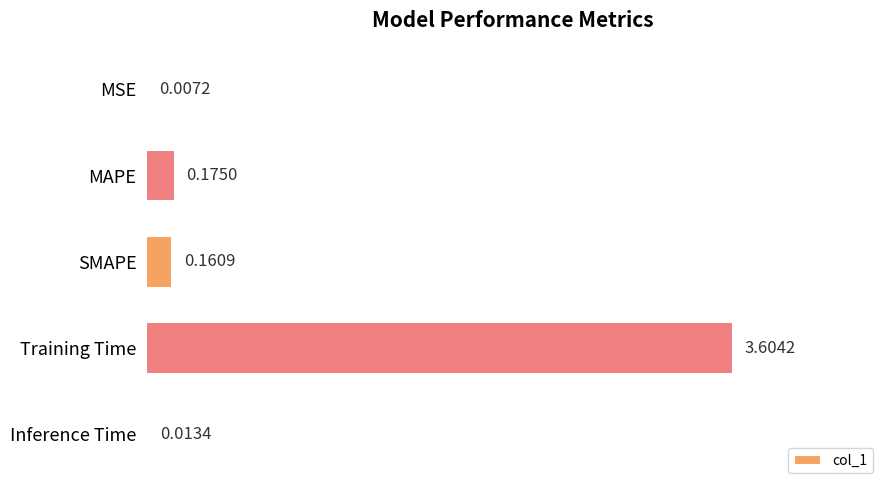

What is the sum of all values?

4.0